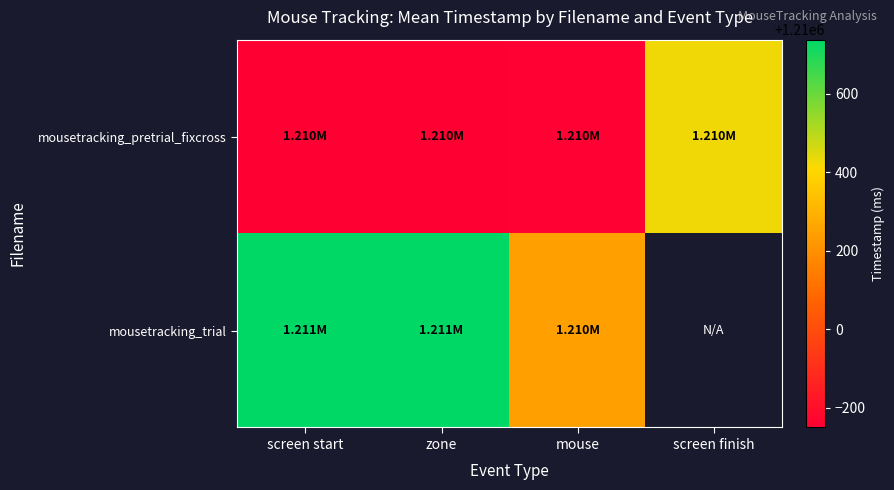

Which has a higher value, mouse or screen start?

mouse